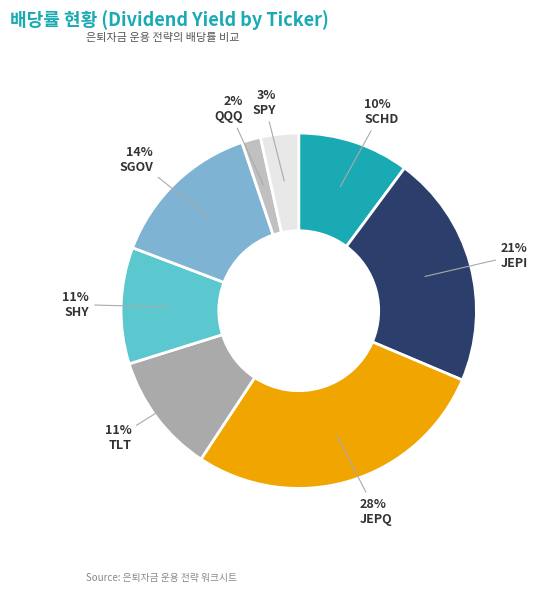

Count the number of slices in the pie.

8